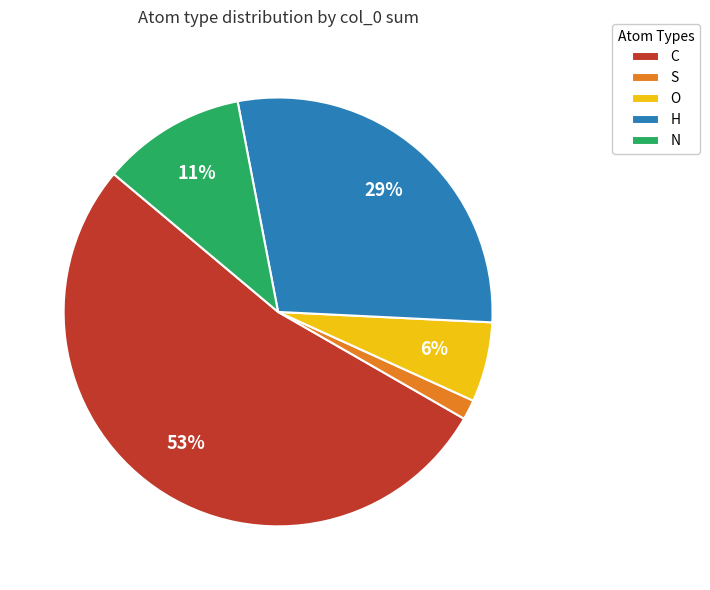

Which slice is the smallest?

S